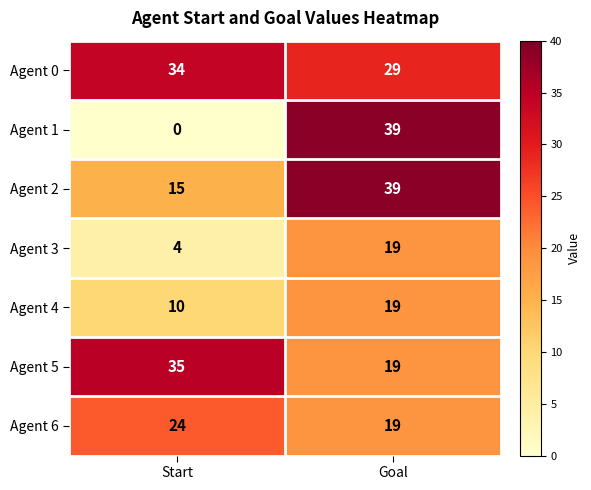

Which label corresponds to the largest value in the chart?

Goal